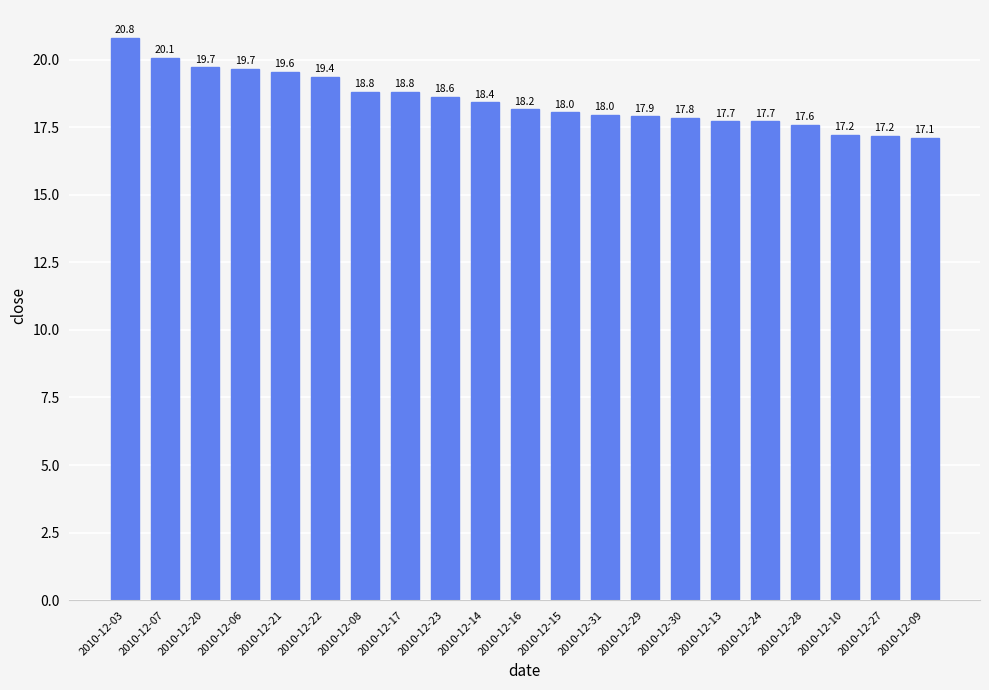

What is the approximate value at 2010-12-15?

18.0